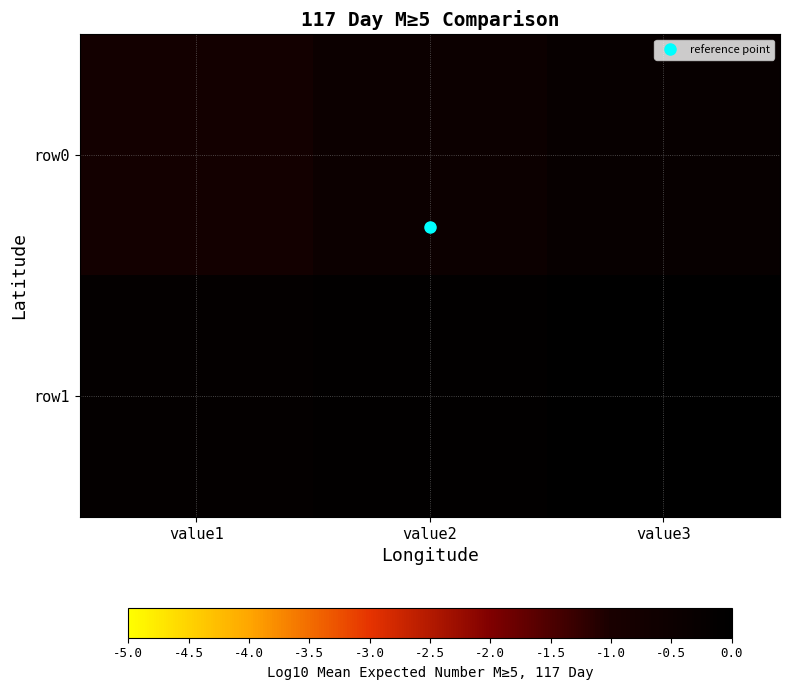

Count the number of categories in the chart.

3